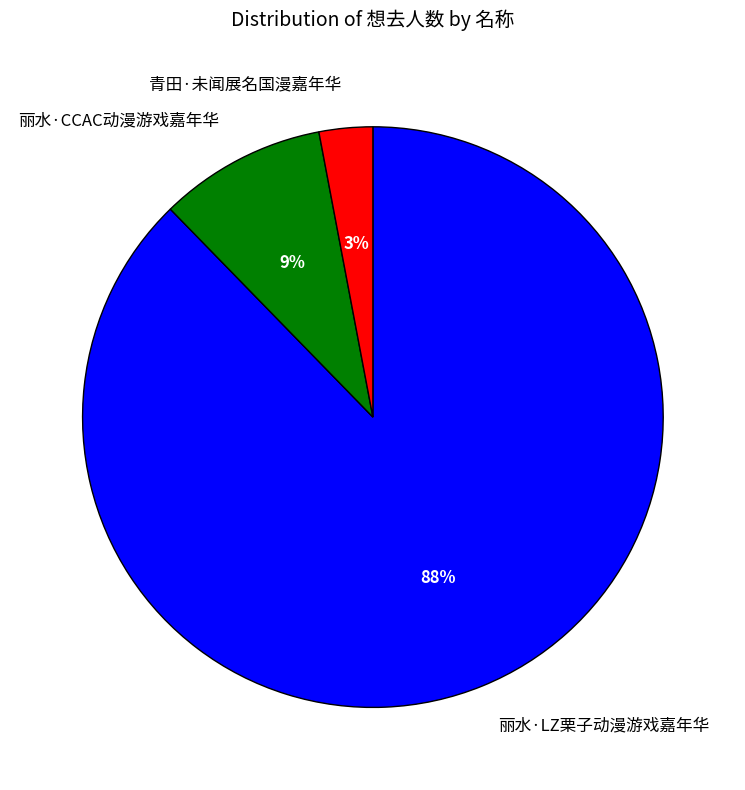

What is the majority slice?

丽水·LZ栗子动漫游戏嘉年华